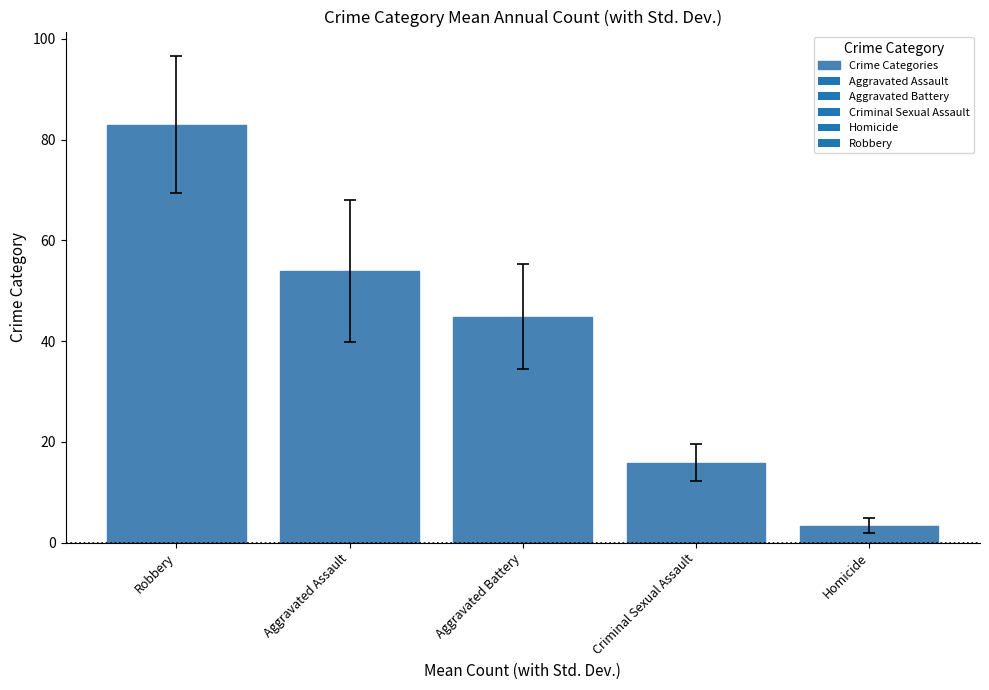

Where is the data nearest to the value 43?

Aggravated Battery